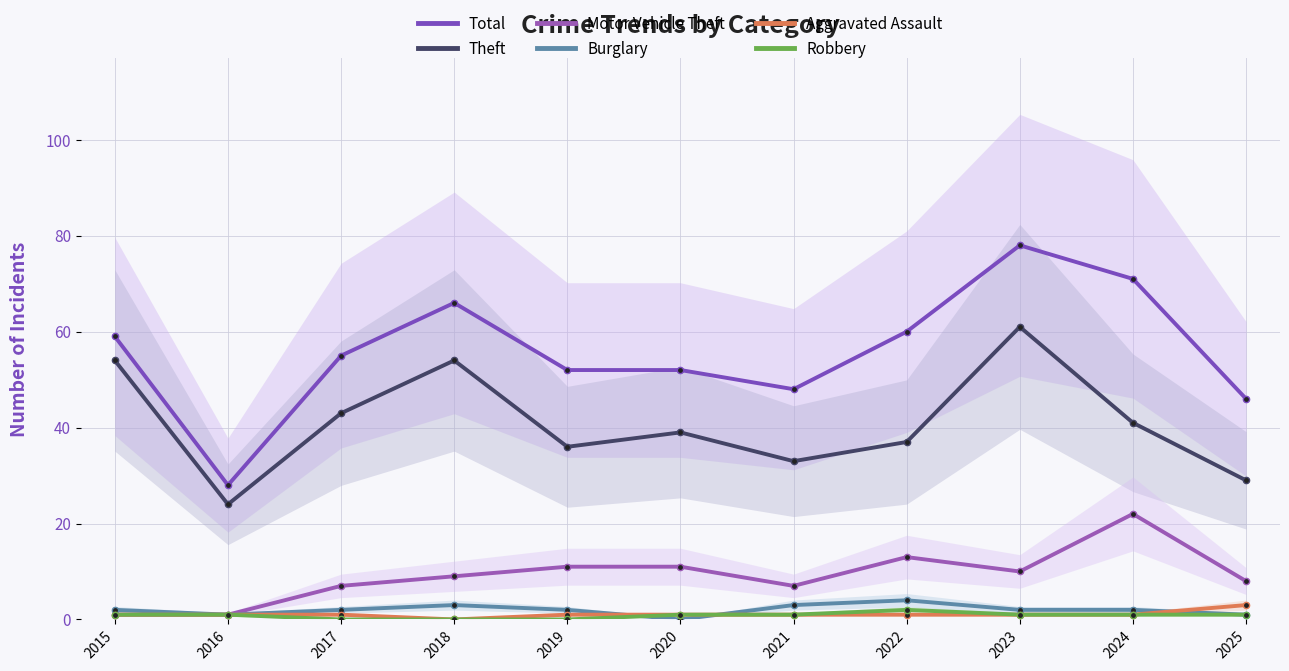

Rank the categories by Motor Vehicle Theft value from lowest to highest.

2015, 2016, 2017, 2021, 2025, 2018, 2023, 2019, 2020, 2022, 2024